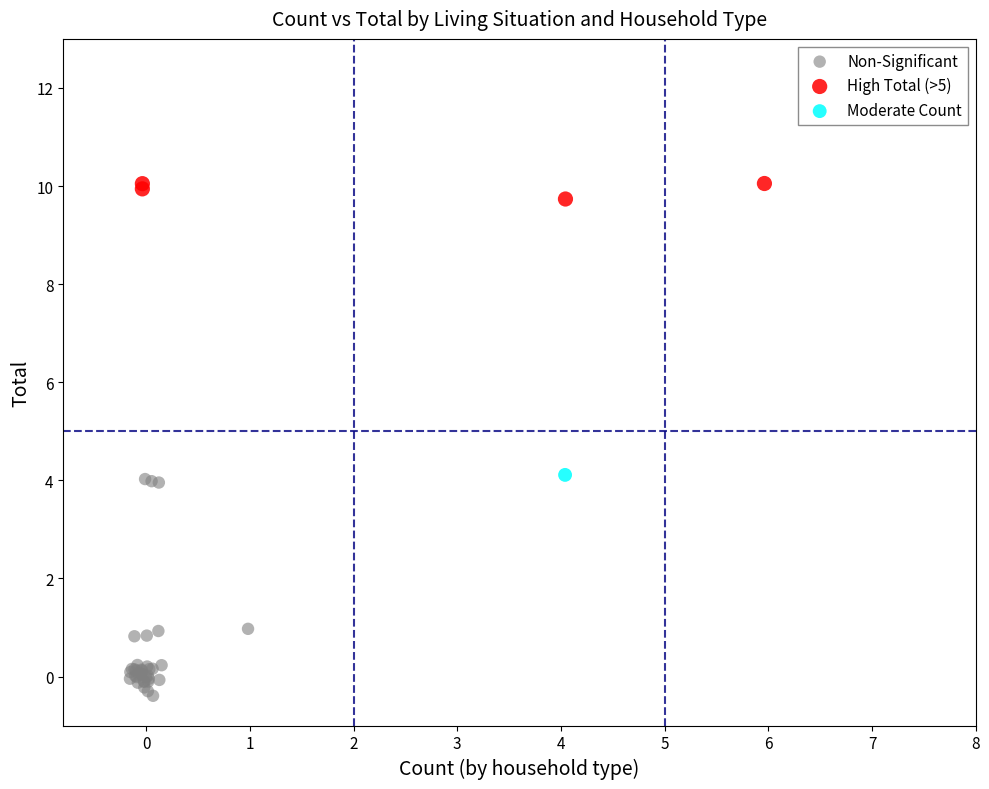

Which series reaches the maximum Y coordinate?

High Total (>5)